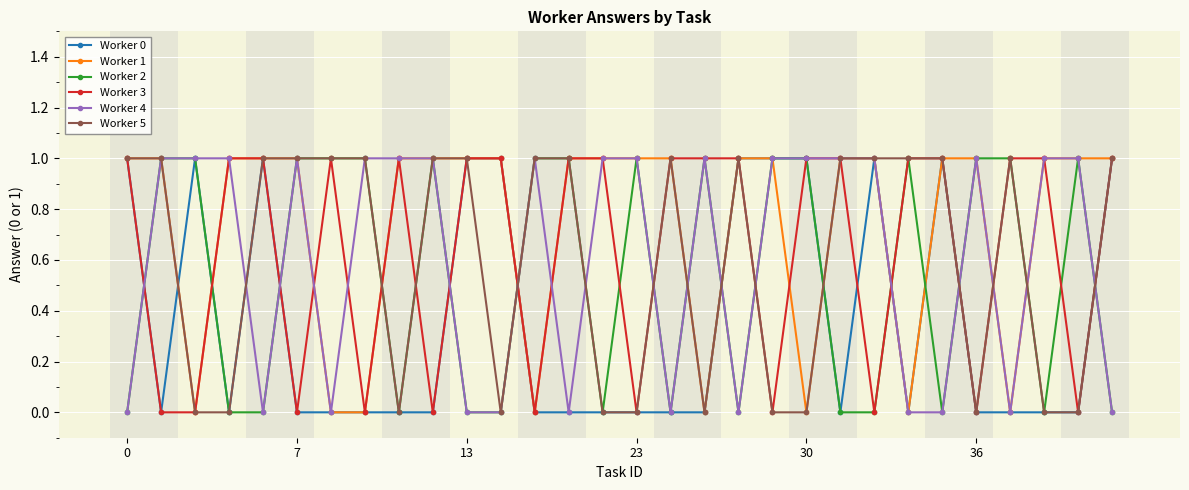

What is the value of the Worker 2 point at the 14th from the left?

1